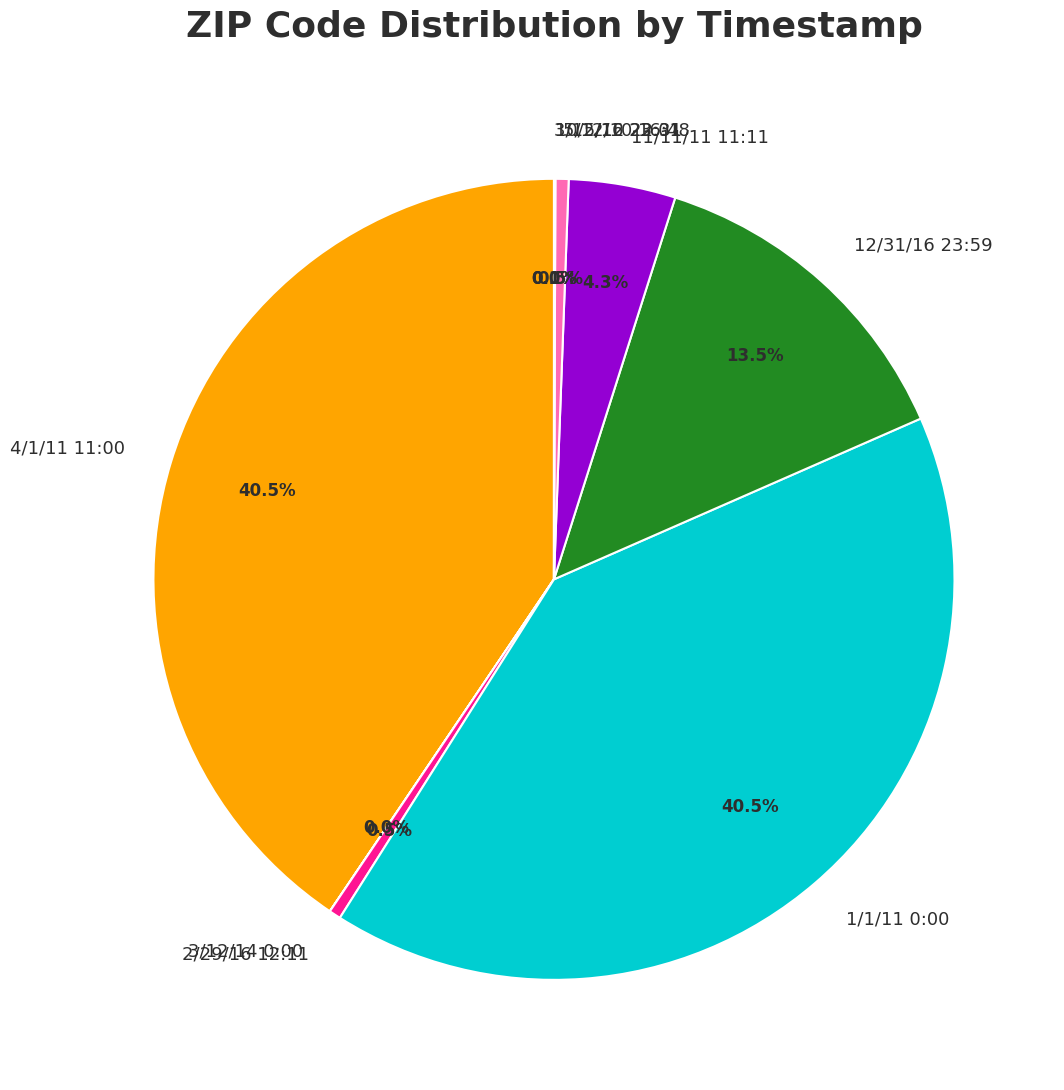

Does 5/12/10 16:48 represent more than half of the total?

No